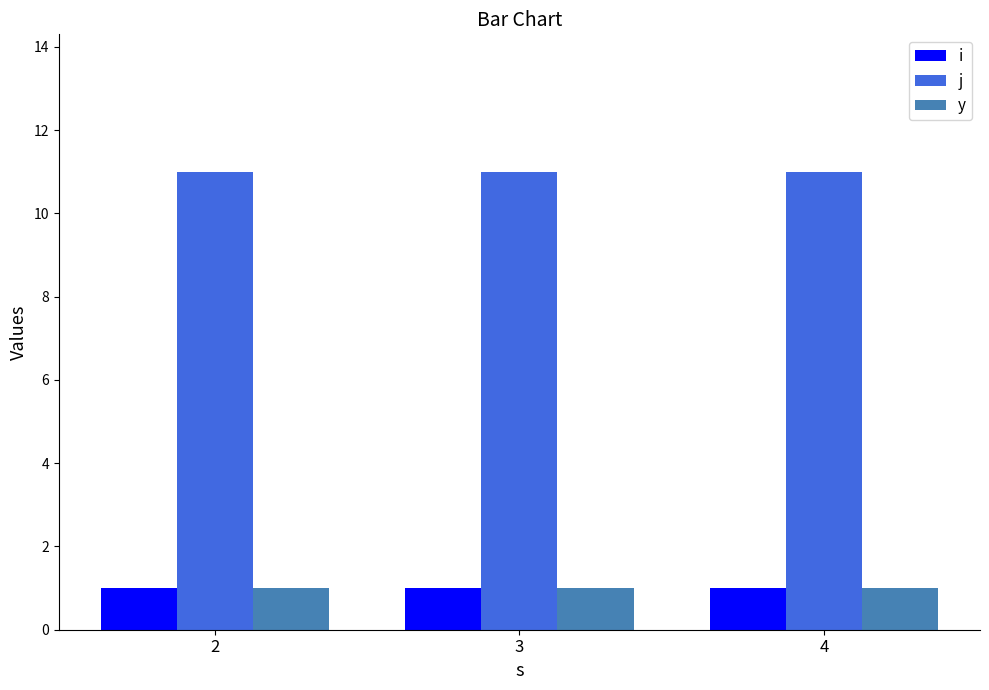

What is the value of the j bar at the 2nd from the left?

11